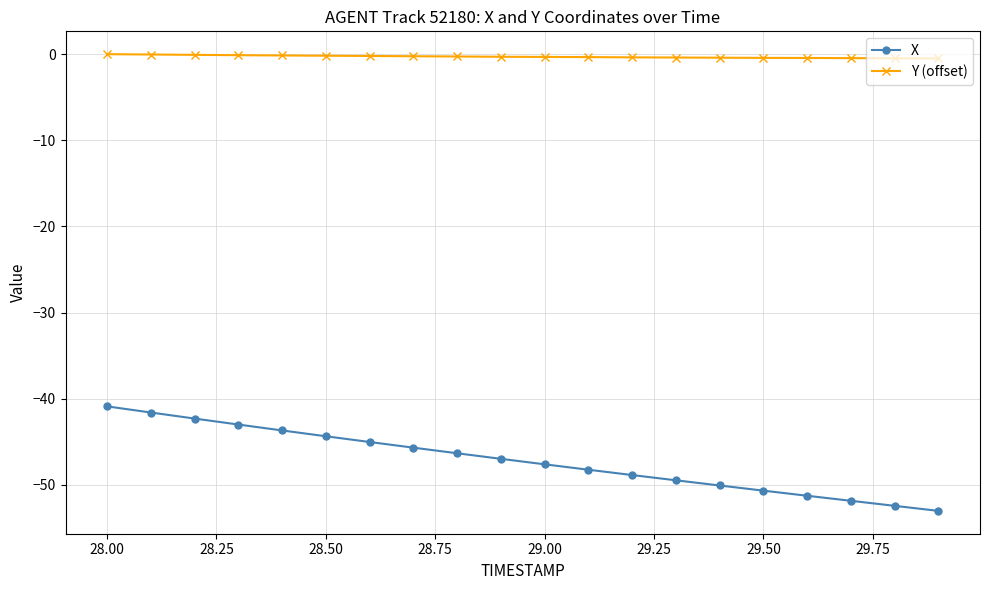

What is the smallest value displayed?

-53.0